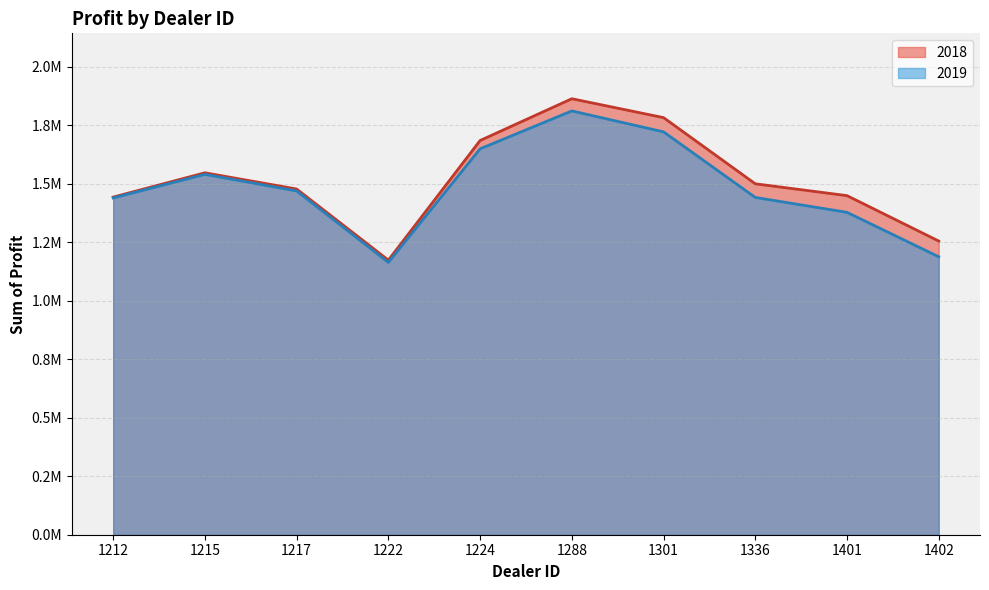

What are all the series names shown in the legend?

2018, 2019